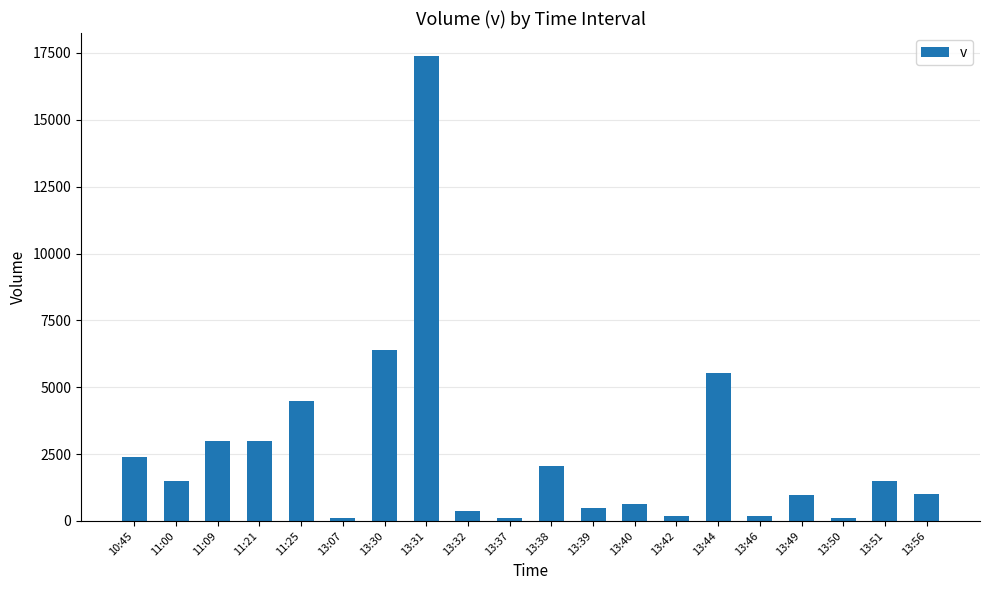

Which category has the highest value across all series?

13:31